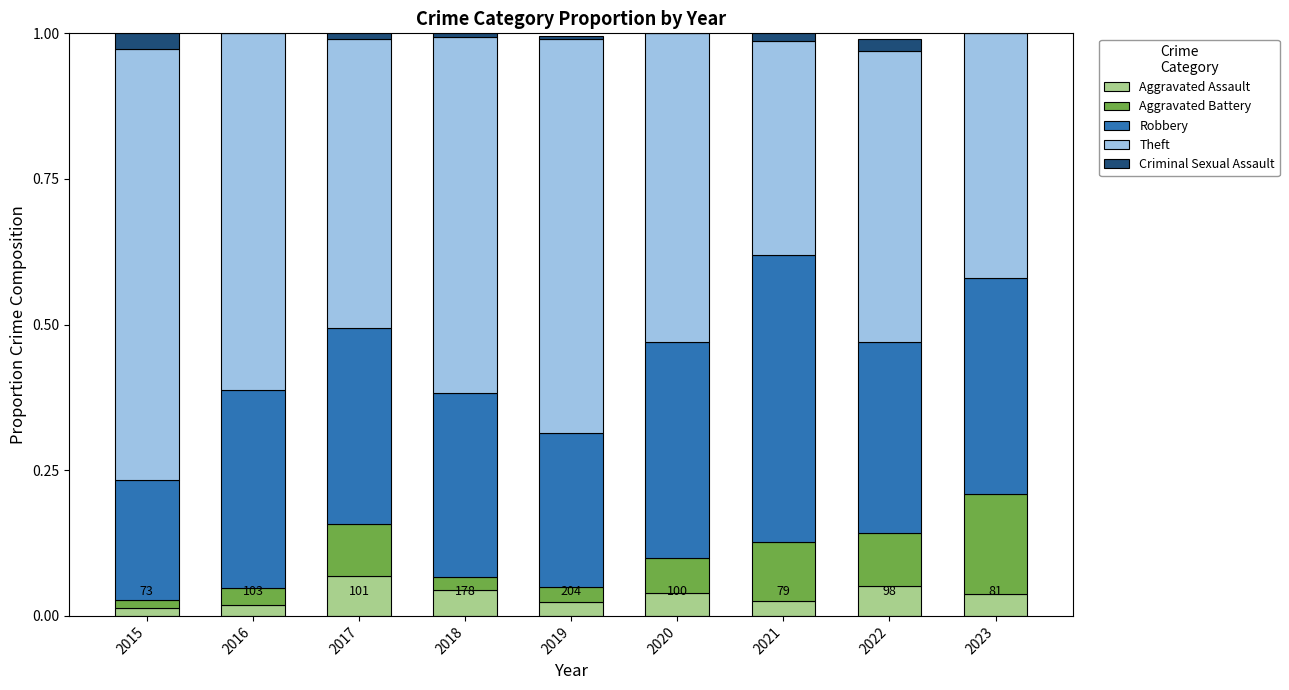

Are the bars grouped side by side (vs. stacked)?

No